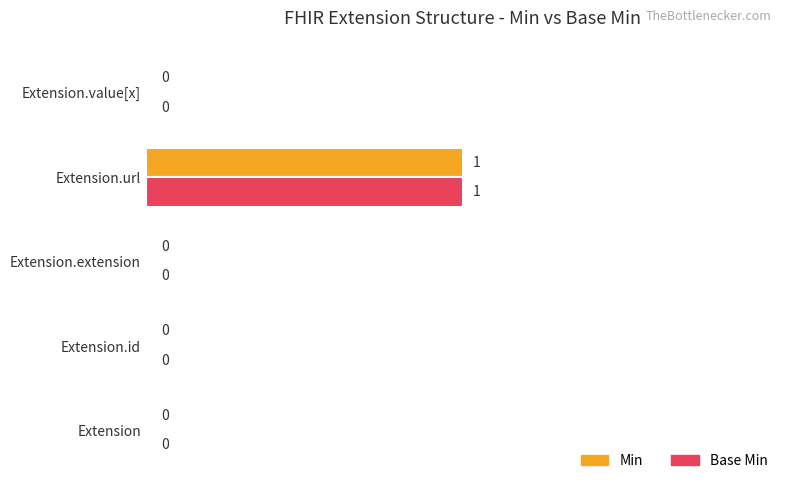

Which category has the highest value across all series?

Extension.url